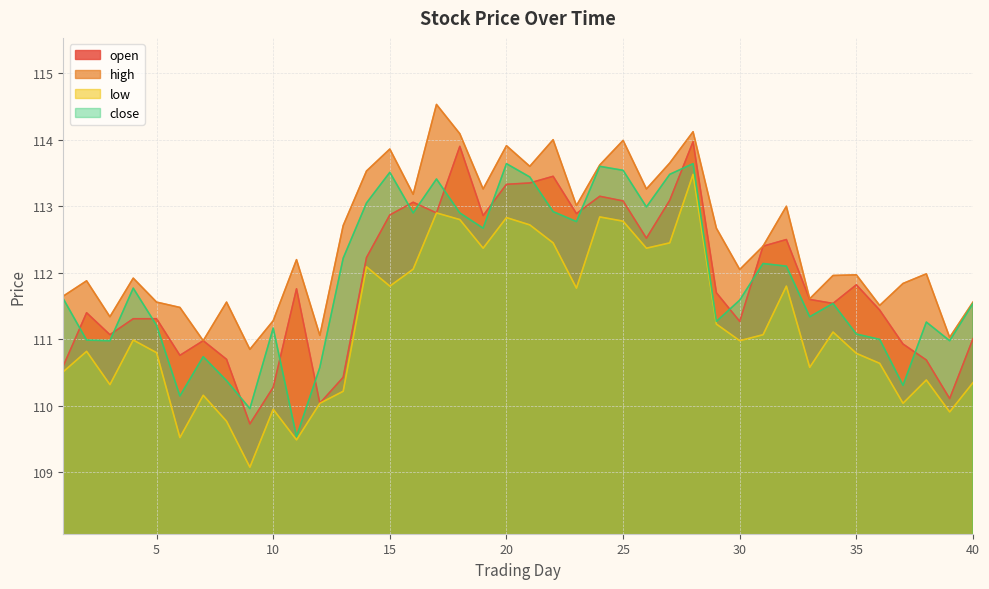

Which category has the lowest value in the open series?

9